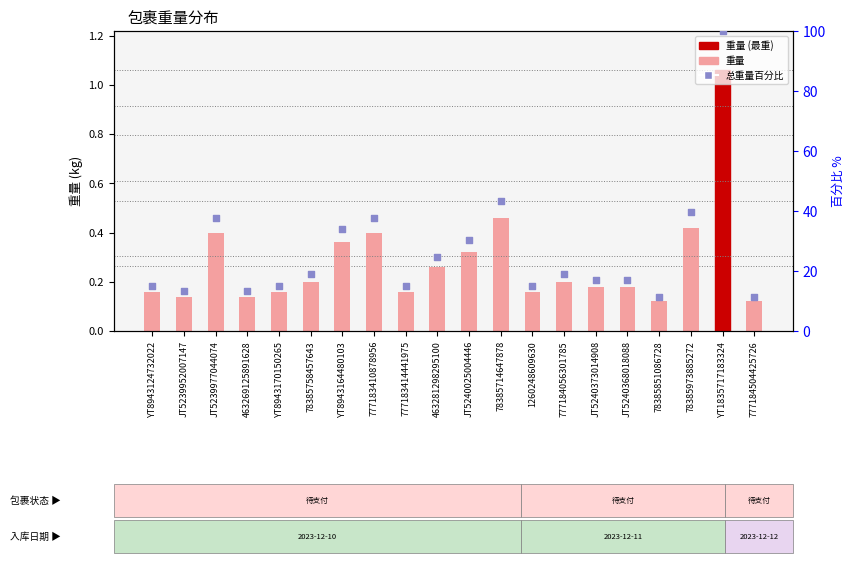

Which series reaches the minimum Y coordinate?

重量